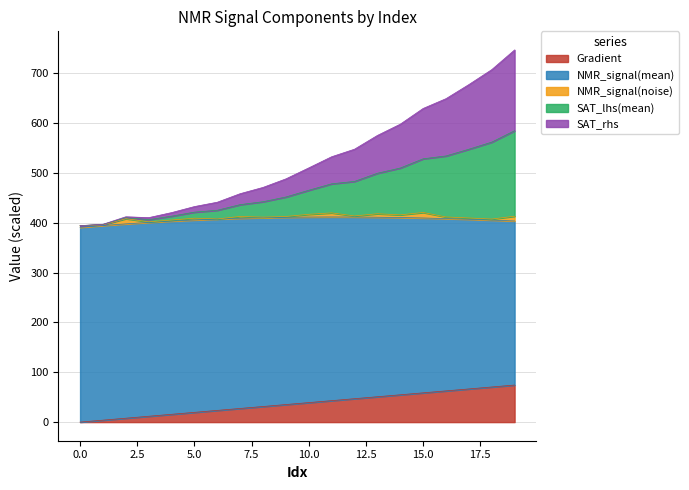

What is the maximum value for Gradient?

74.4